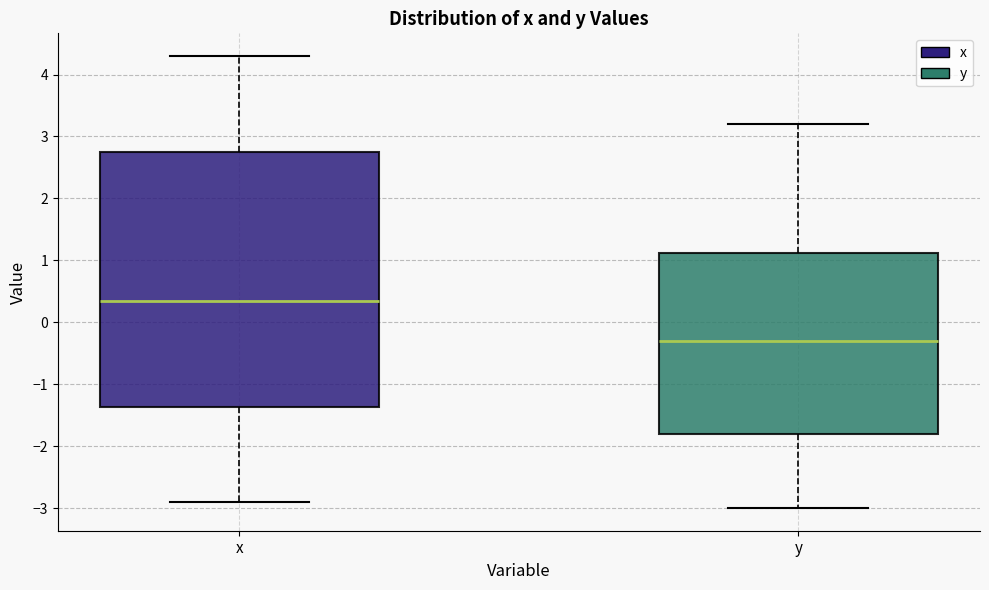

Reading left to right, read every box against the y-axis: the position of its median line, the range the box covers, and the ends of its whiskers. The values are not printed on the chart, so give them approximately, as read against the axis.

x: median 0.4, box -1.4 to 2.8, whiskers -2.9 to 4.3
y: median -0.3, box -1.8 to 1.1, whiskers -3.0 to 3.2